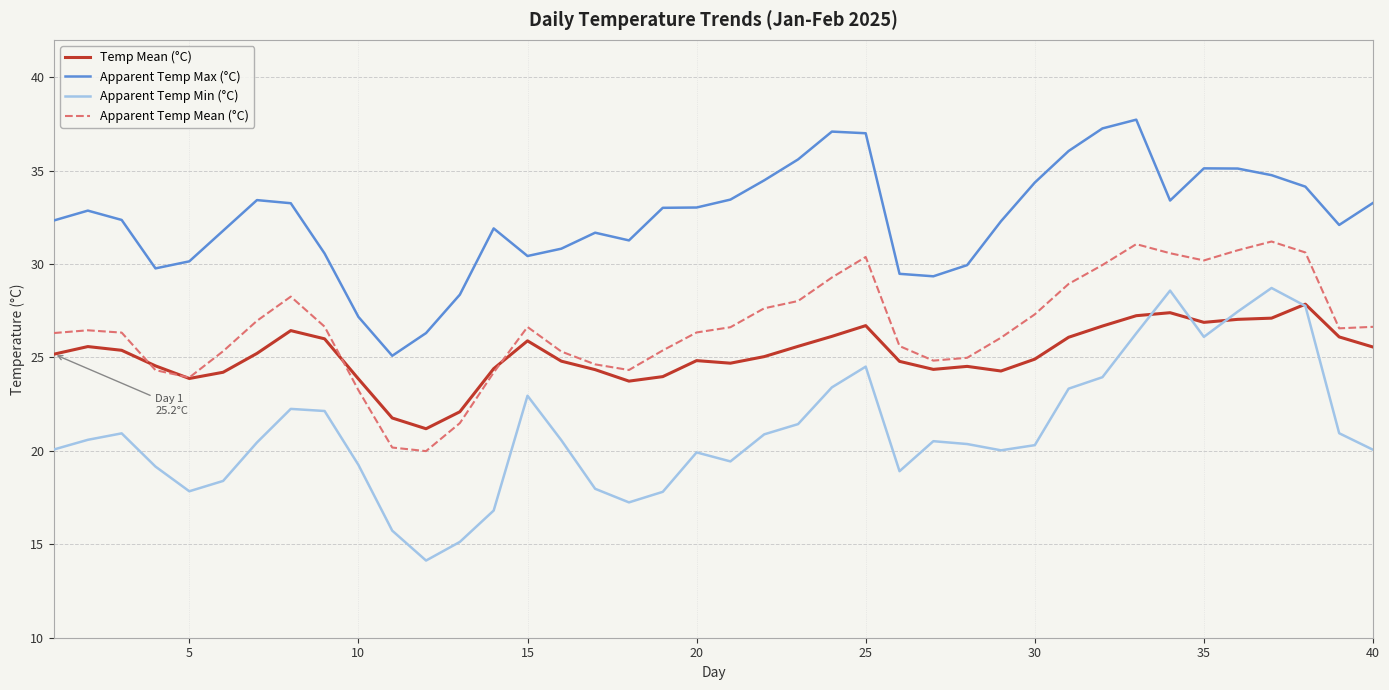

Which series has the largest range (max minus min)?

Apparent Temp Min (°C)